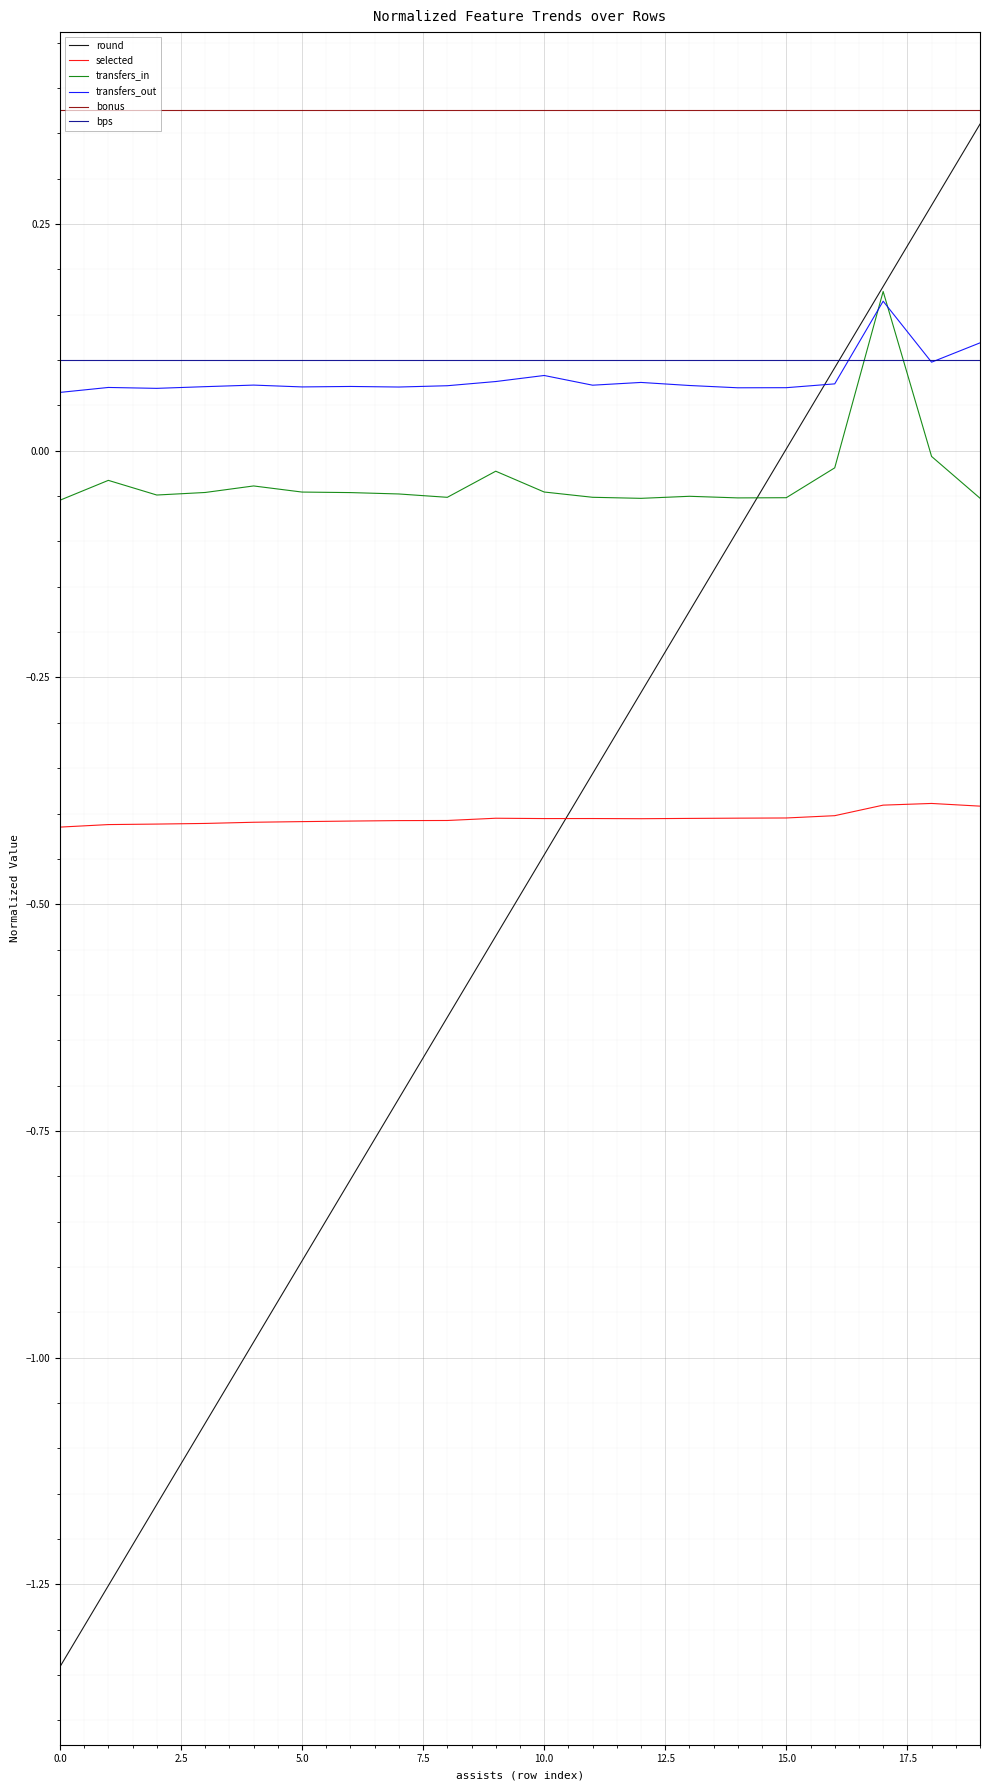

Which series has the largest total across all categories?

bonus